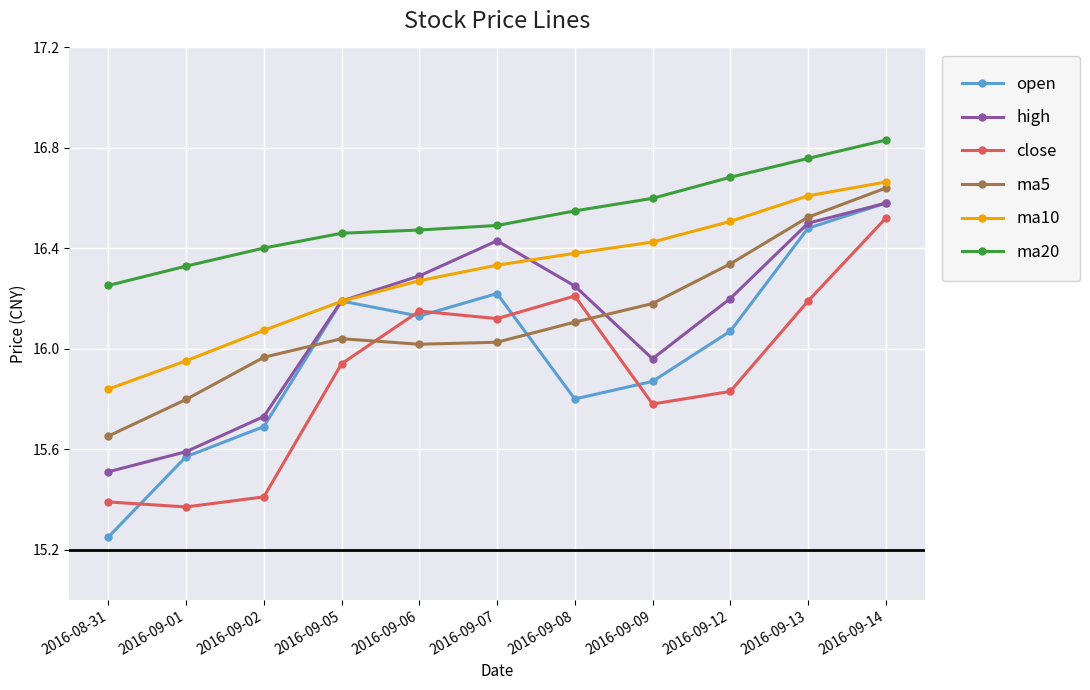

At which category does the chart reach its minimum across all series?

2016-08-31